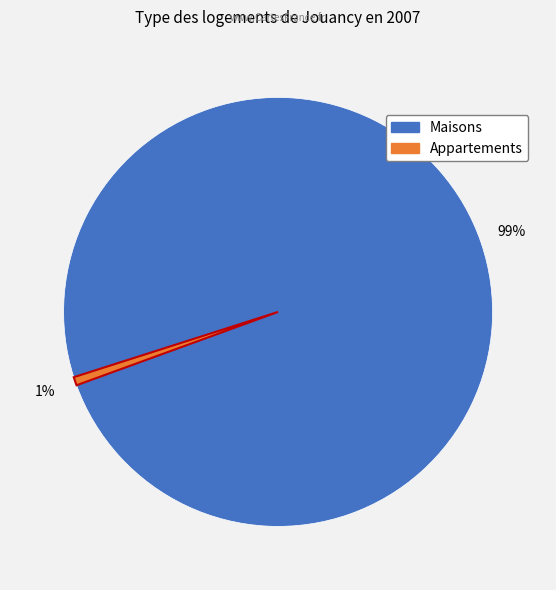

Does any single category account for the majority?

Yes